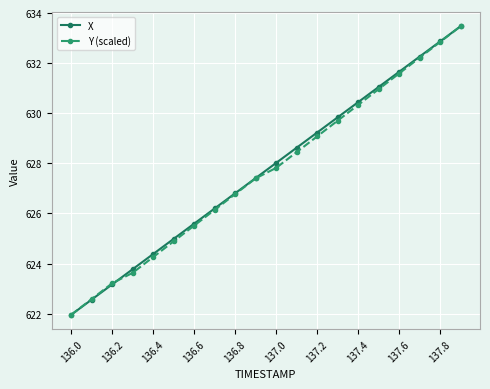

Reading left to right, extract all data points from this chart.

X: 622.0	622.6	623.2	623.8	624.4	625.0	625.6	626.2	626.8	627.4	628.0	628.6	629.2	629.8	630.4	631.0	631.7	632.3	632.9	633.5
Y (scaled): 622.0	622.6	623.2	623.6	624.3	624.9	625.5	626.1	626.8	627.4	627.8	628.4	629.1	629.7	630.3	631.0	631.6	632.2	632.8	633.5